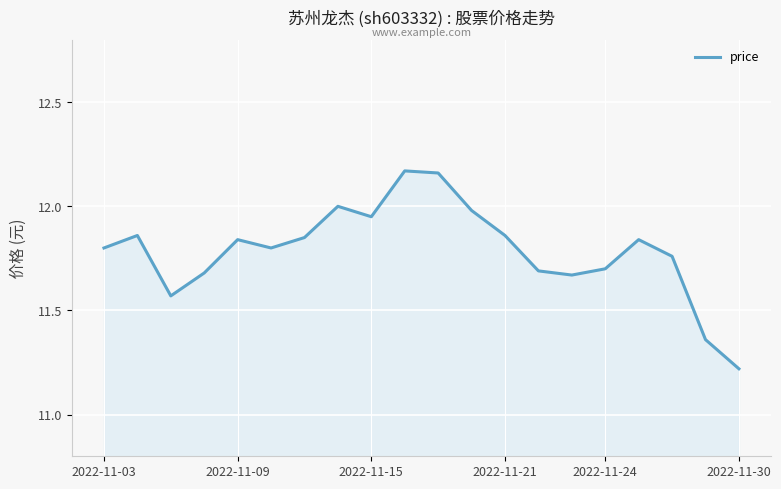

Does the chart have visible grid lines?

Yes